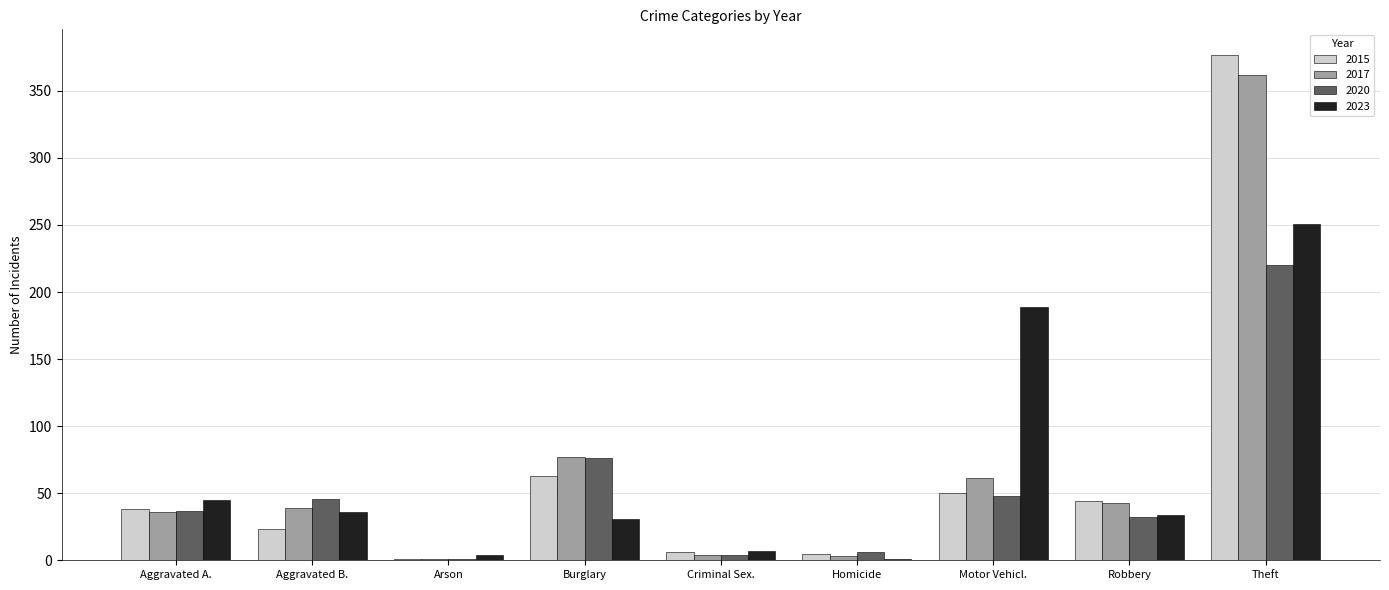

Count the number of data series in this chart.

4